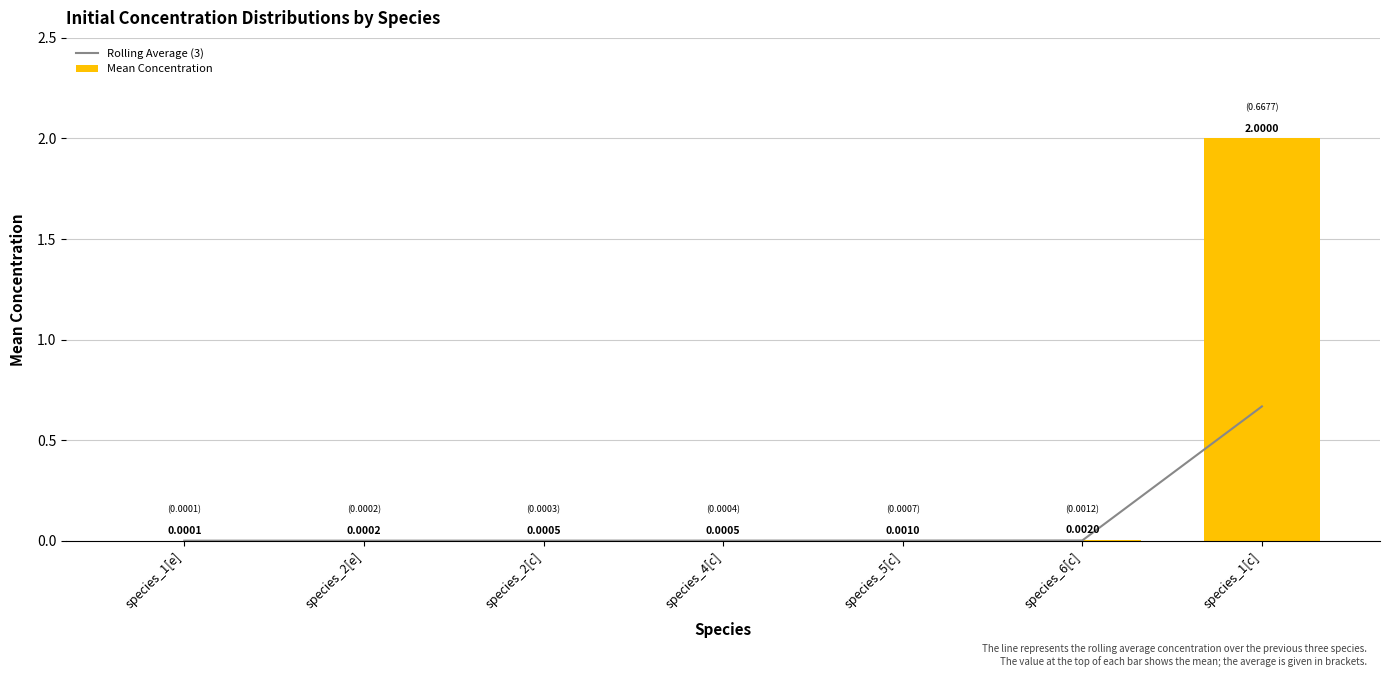

At how many categories does at least one series exceed 1?

1